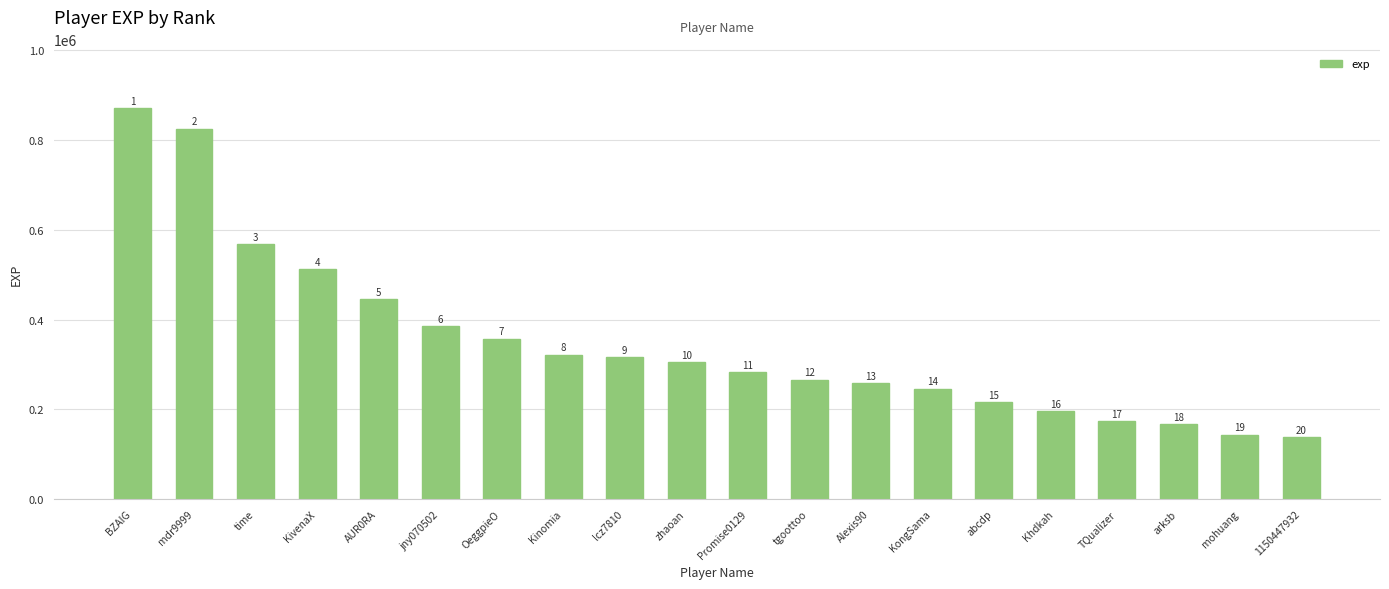

What is the label of the 5th bar from the right?

Khdkah